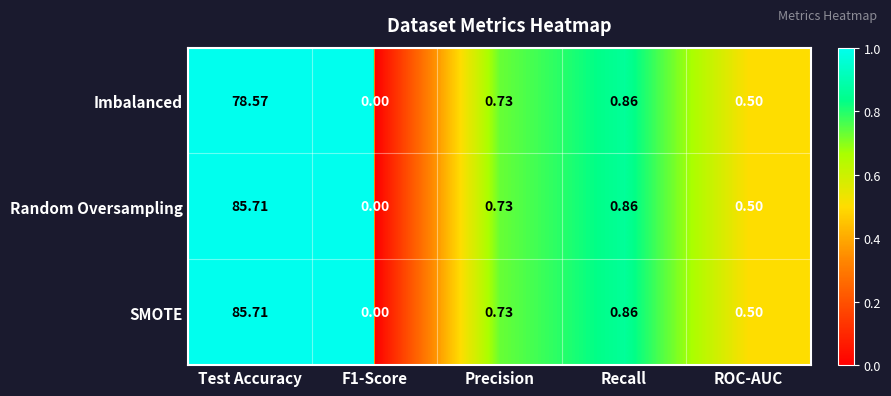

At which category is the sum across all series the highest?

Test Accuracy